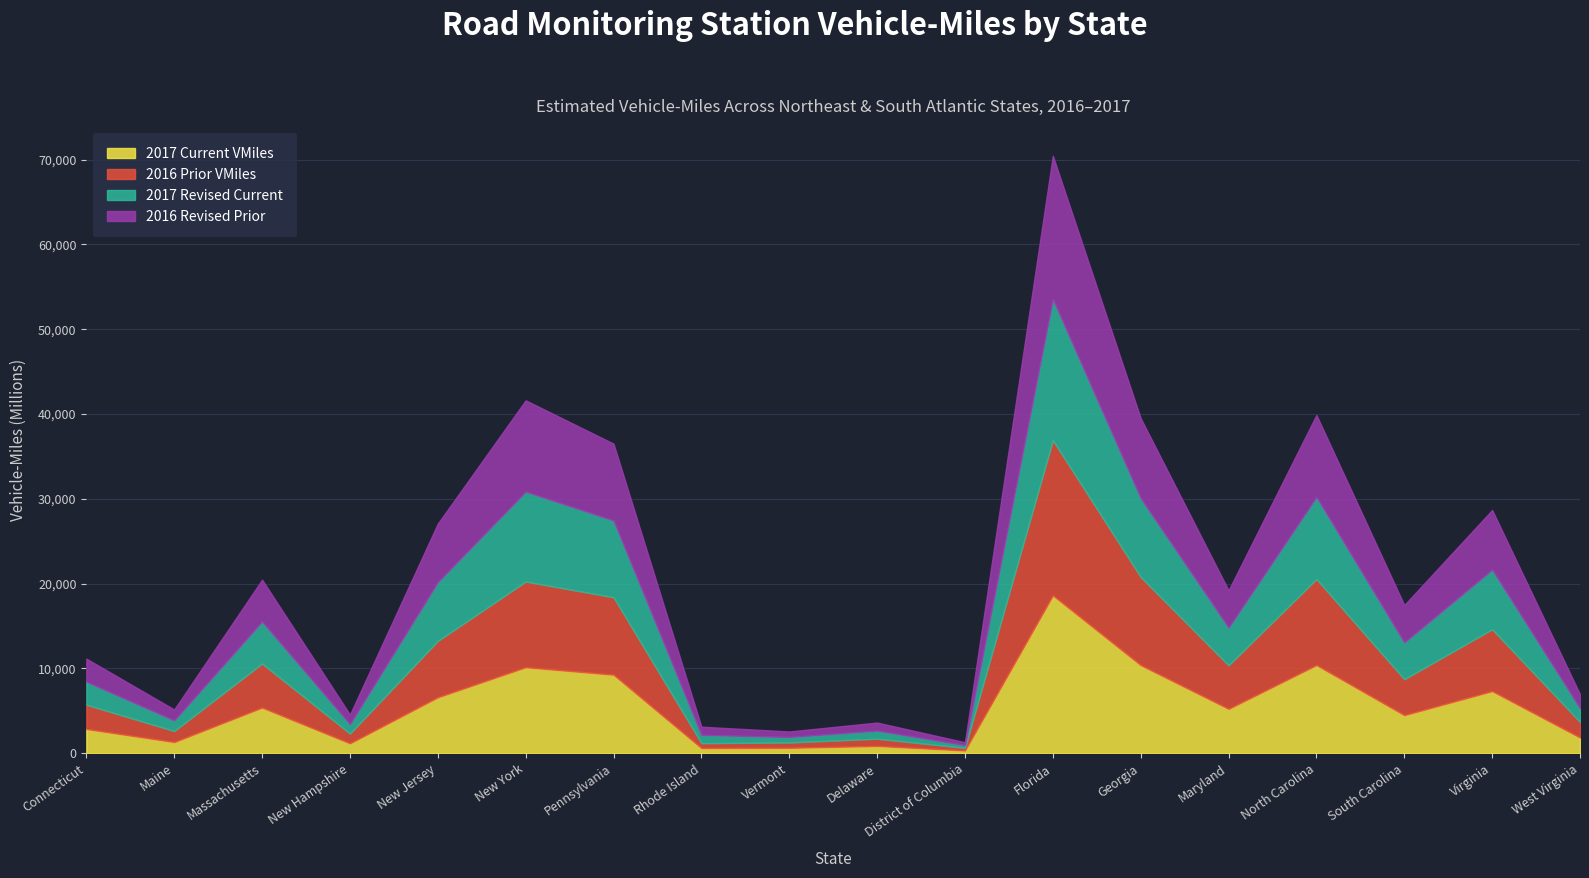

In 2017 Current VMiles, how many points are lower than both neighbors (excluding endpoints)?

6